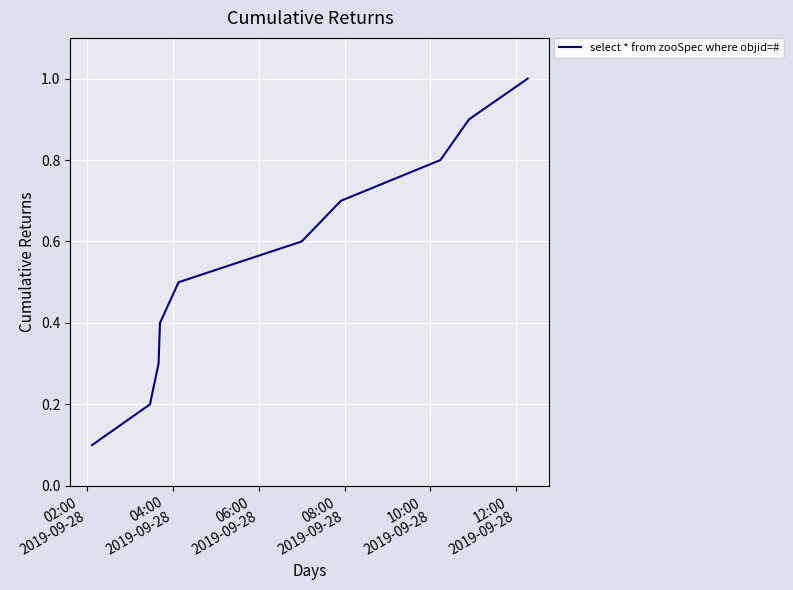

What is the difference between the maximum and minimum values?

0.9